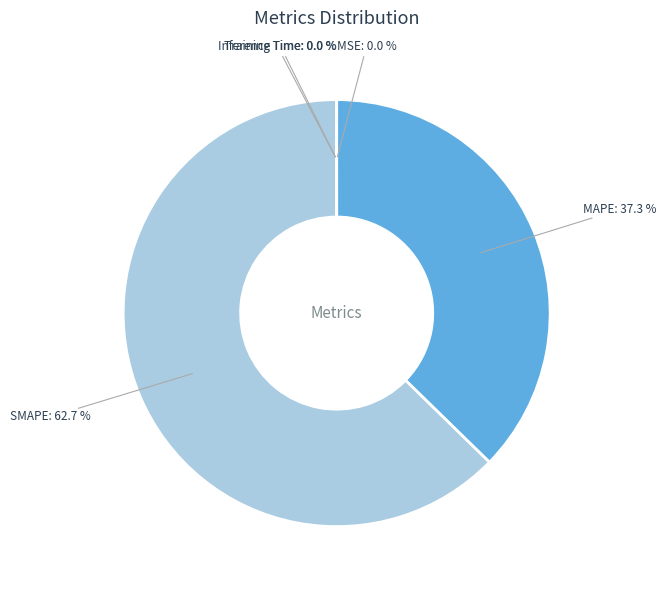

Is there a majority slice in this chart?

Yes